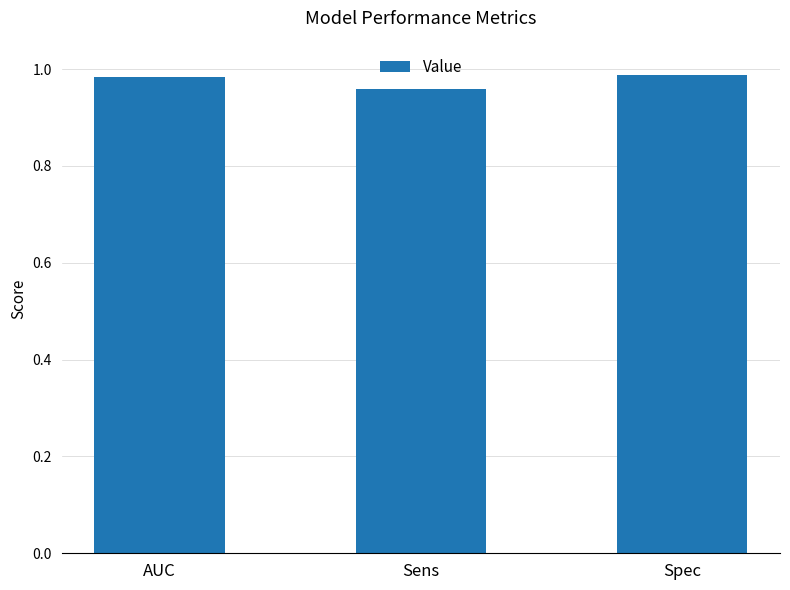

What is the label of the 2nd bar from the right?

Sens